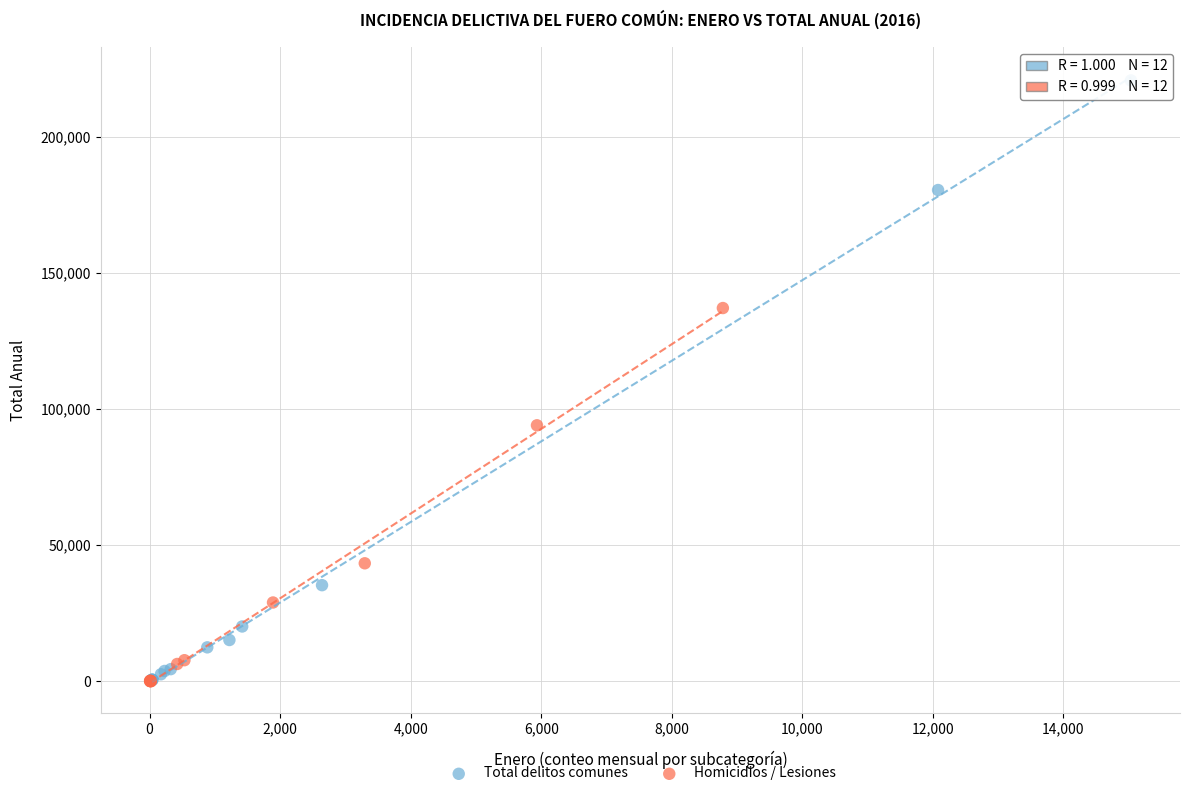

Which series has the largest Y range (max minus min)?

Total delitos comunes